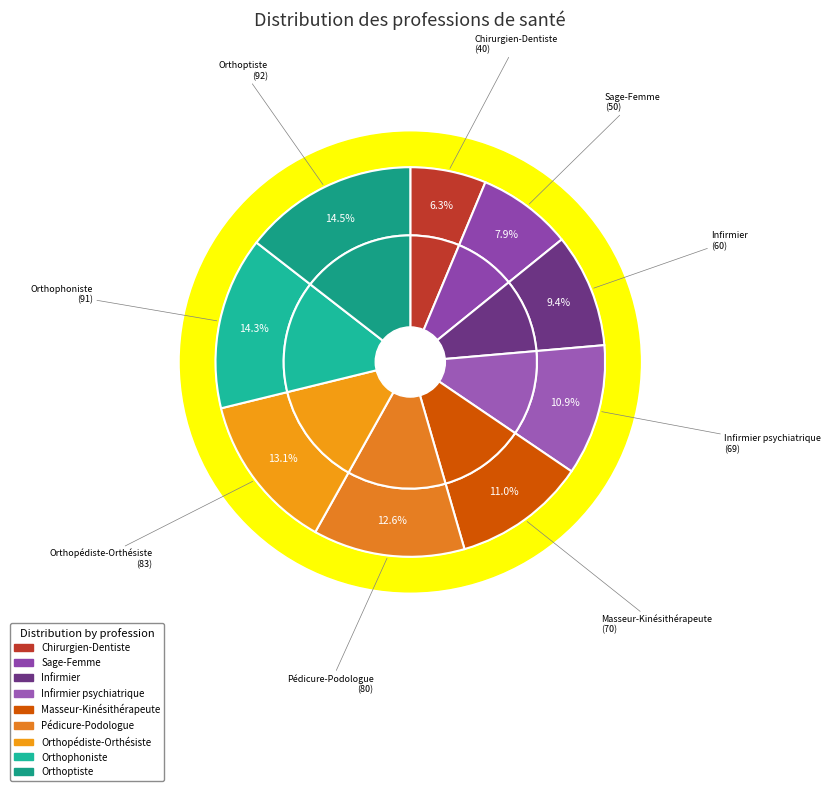

Does Orthoptiste account for over 50% of the chart?

No